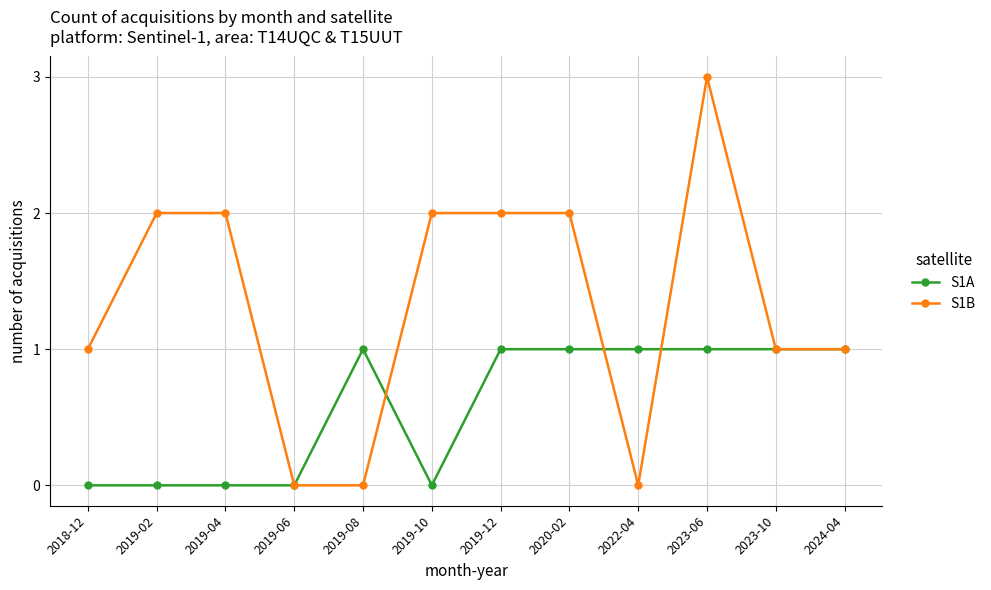

Rank the series by their maximum value, from highest to lowest.

S1B, S1A